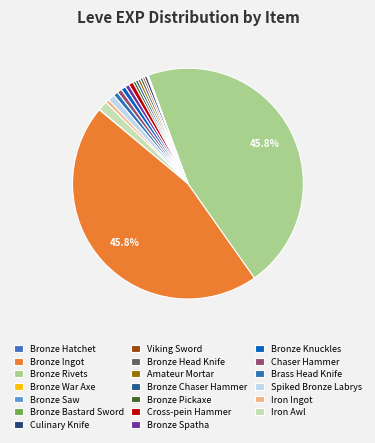

Do Iron Ingot and Bronze Ingot together represent more than half of the pie?

No